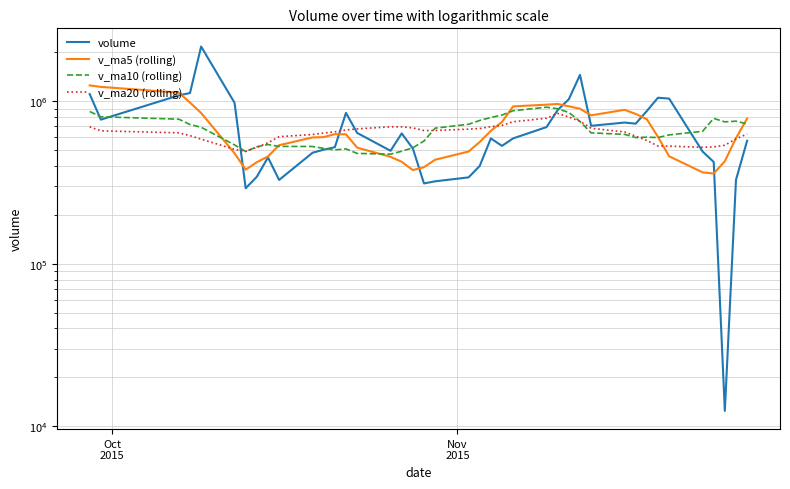

Which series has the largest total across all categories?

volume